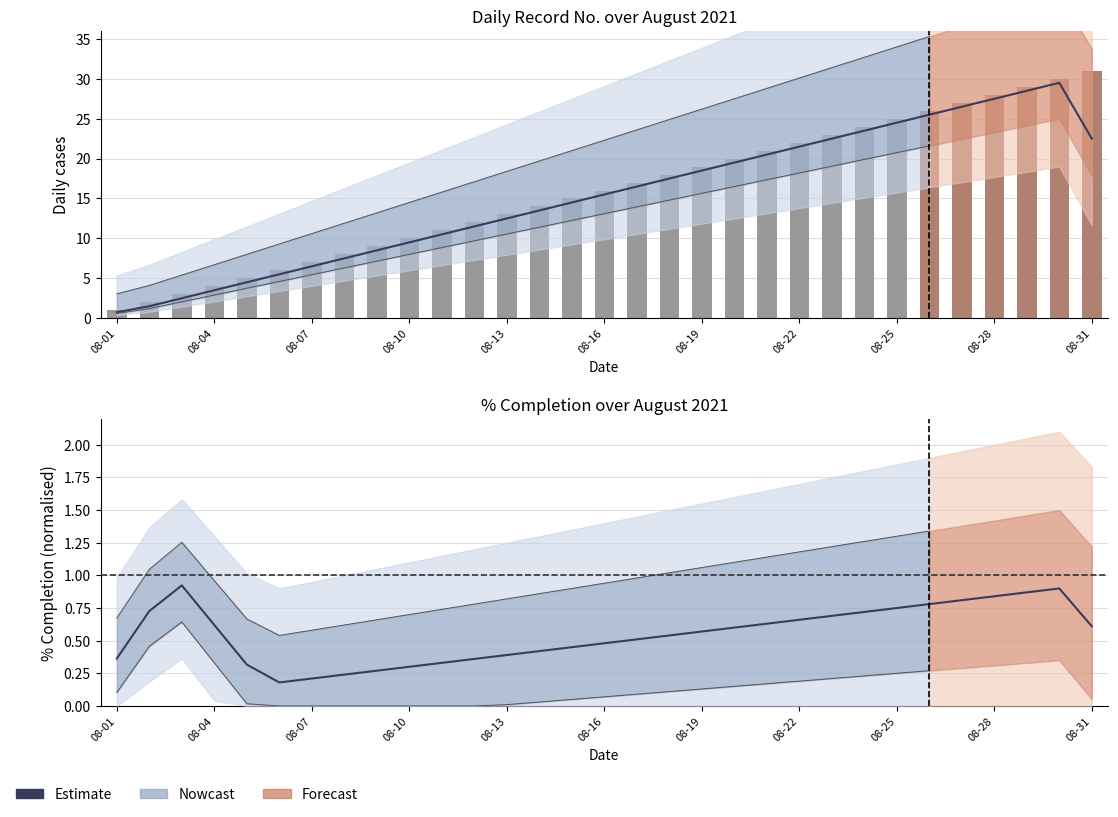

What is the difference between the maximum and minimum values?

0.7